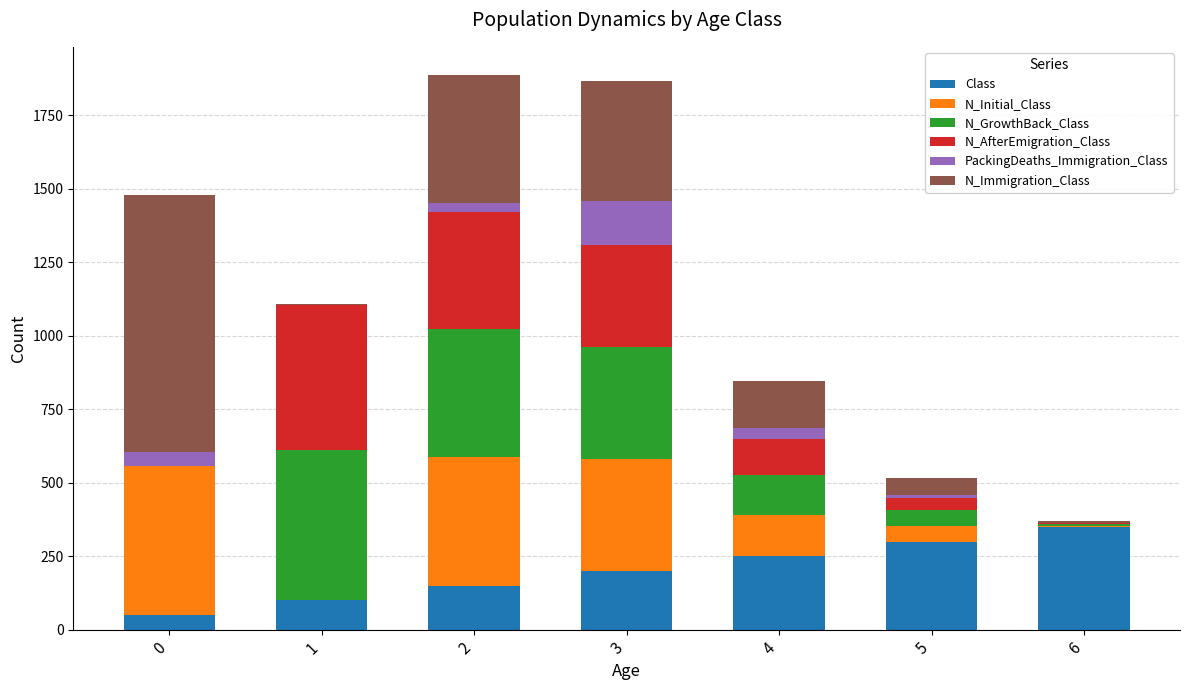

What is the maximum value for Class?

350